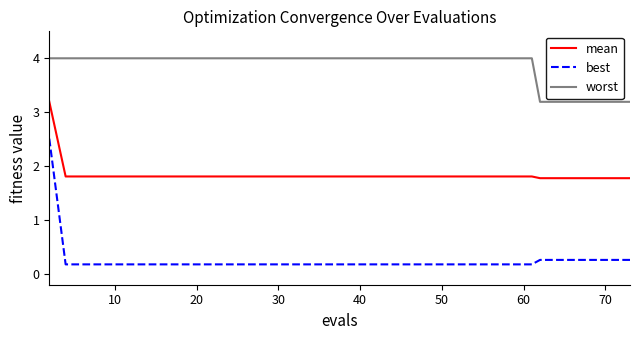

Rank the series by their maximum value, from lowest to highest.

best, mean, worst